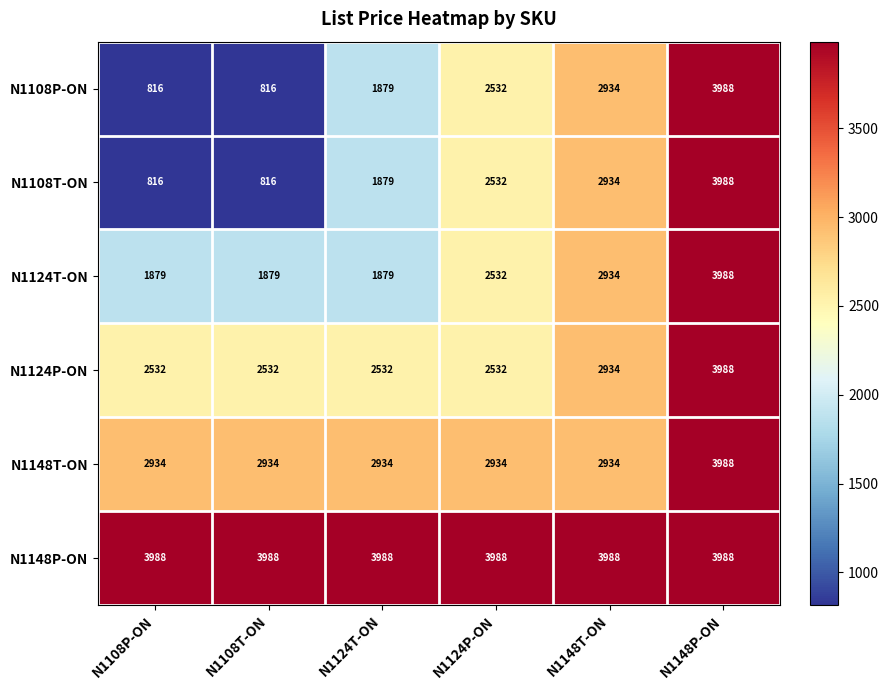

The N1108P-ON series shows 530 at N1108P-ON. True or false?

False